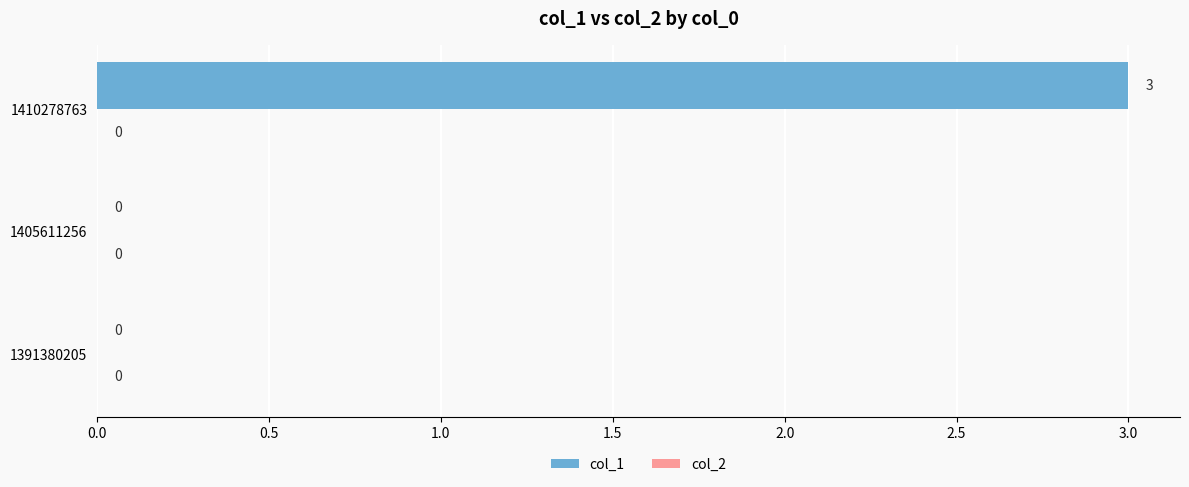

The chart shows a value of 3 at 1410278763. True or false?

True